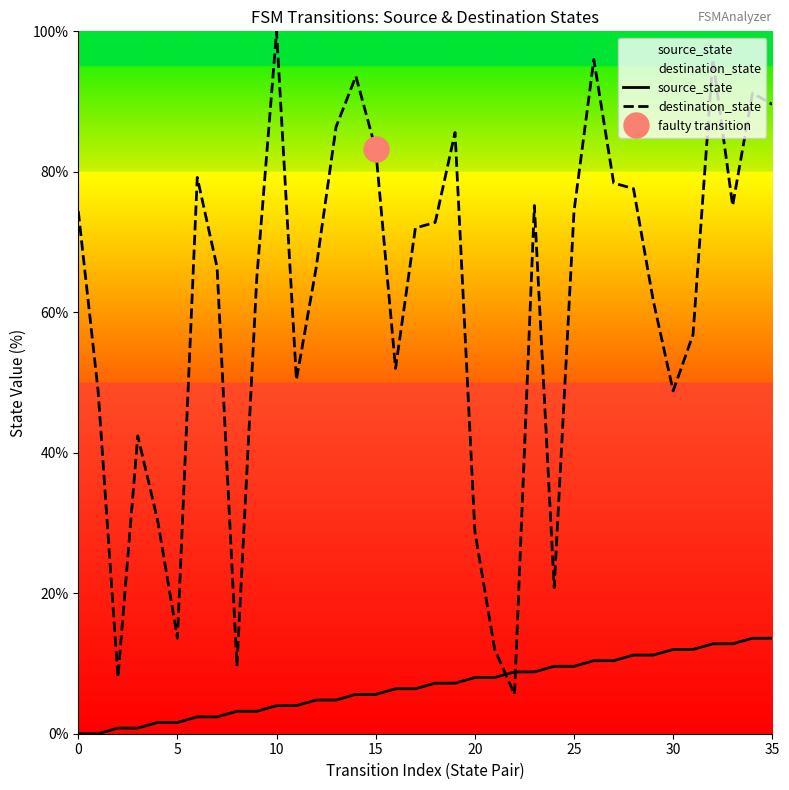

Which series ends up on top after the final intersection of source_state and destination_state?

destination_state